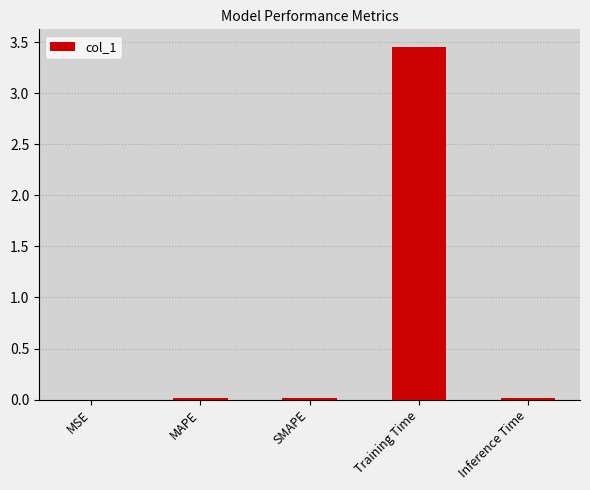

True or false: the data shows 4.6 at Training Time.

False